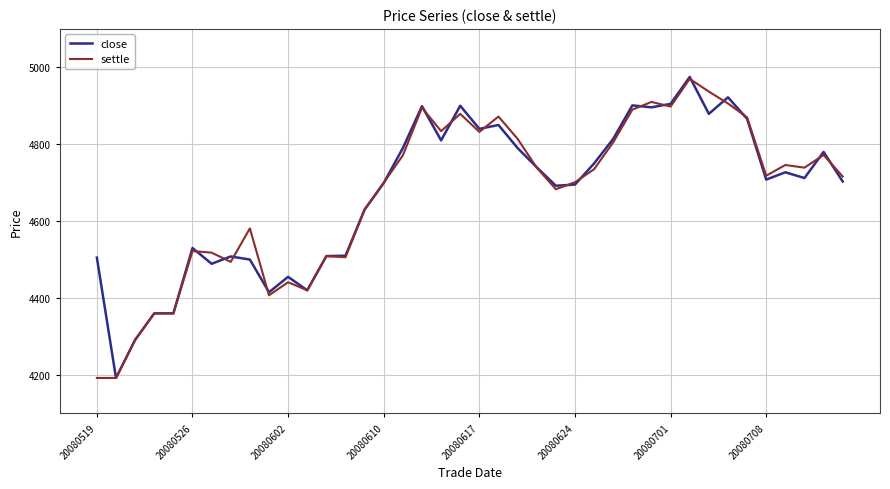

What is the greatest value displayed?

4975